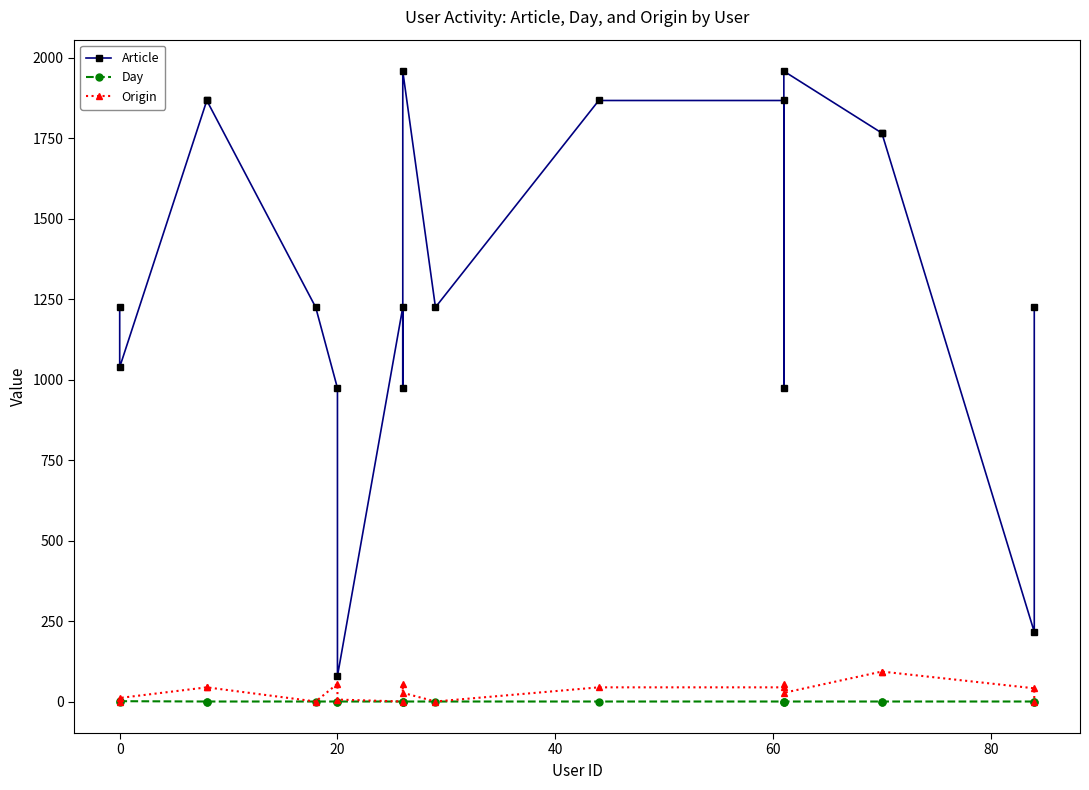

True or false: Day and Article intersect in this chart.

False